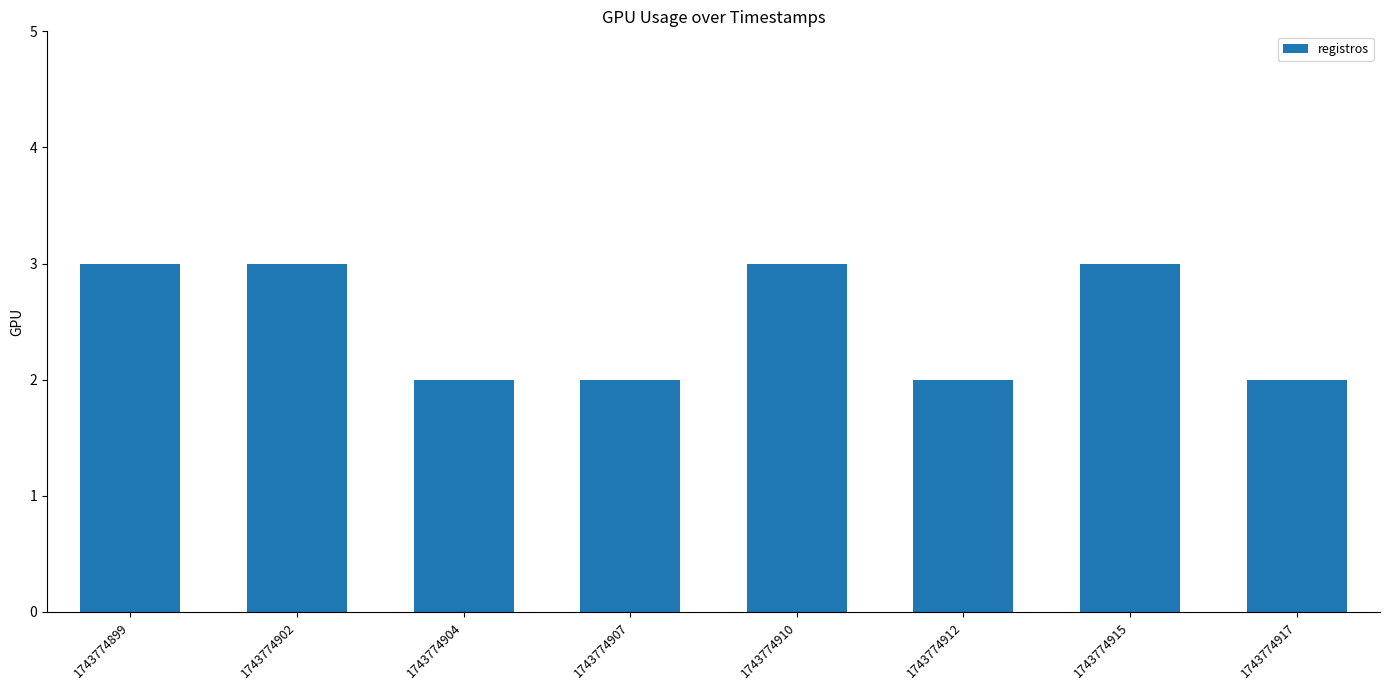

What is the approximate value at 1743774899?

3